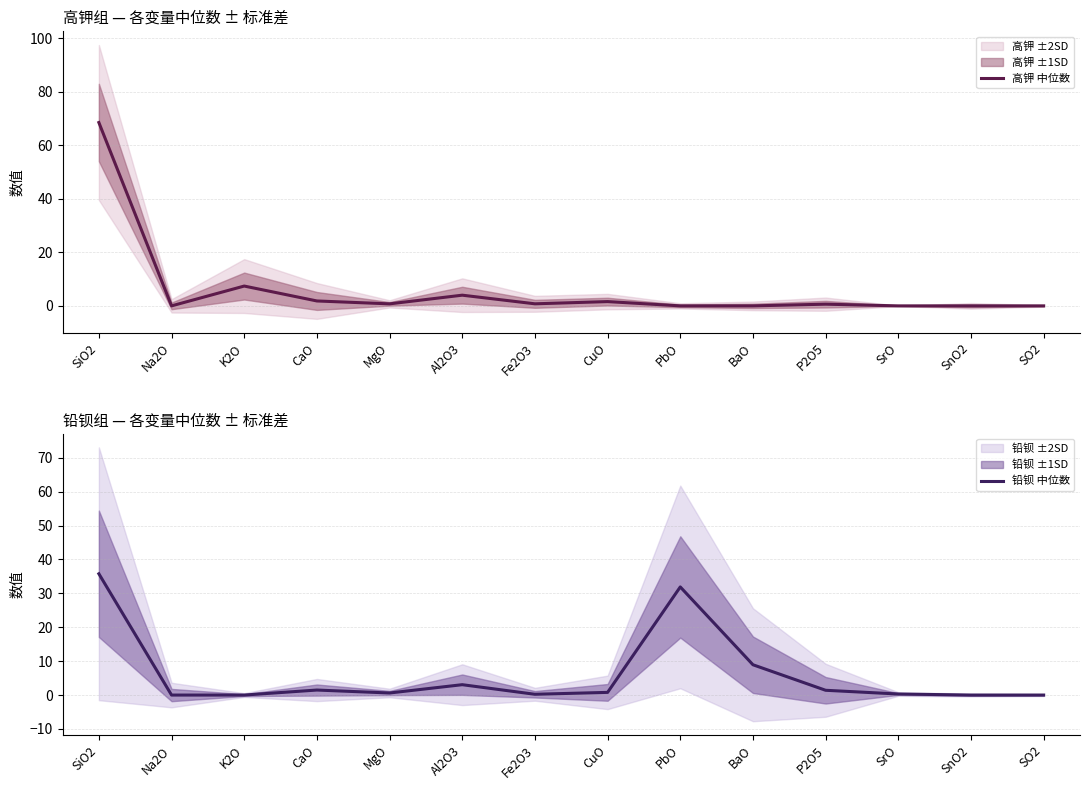

Rank the series by their maximum value, from highest to lowest.

高钾 中位数, 铅钡 中位数